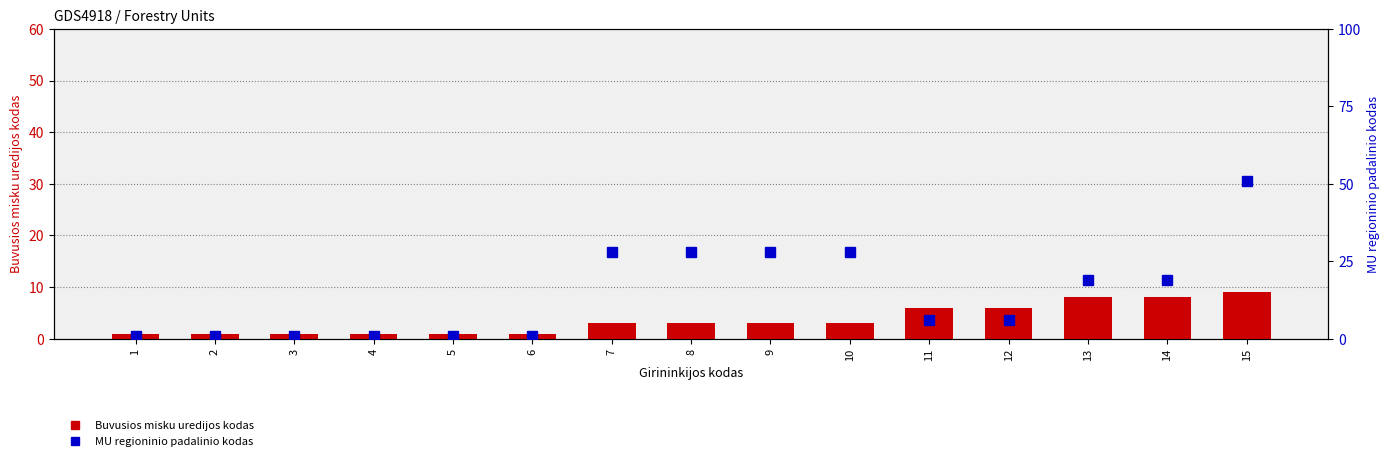

At which label does MU regioninio padalinio kodas first exceed 6?

7